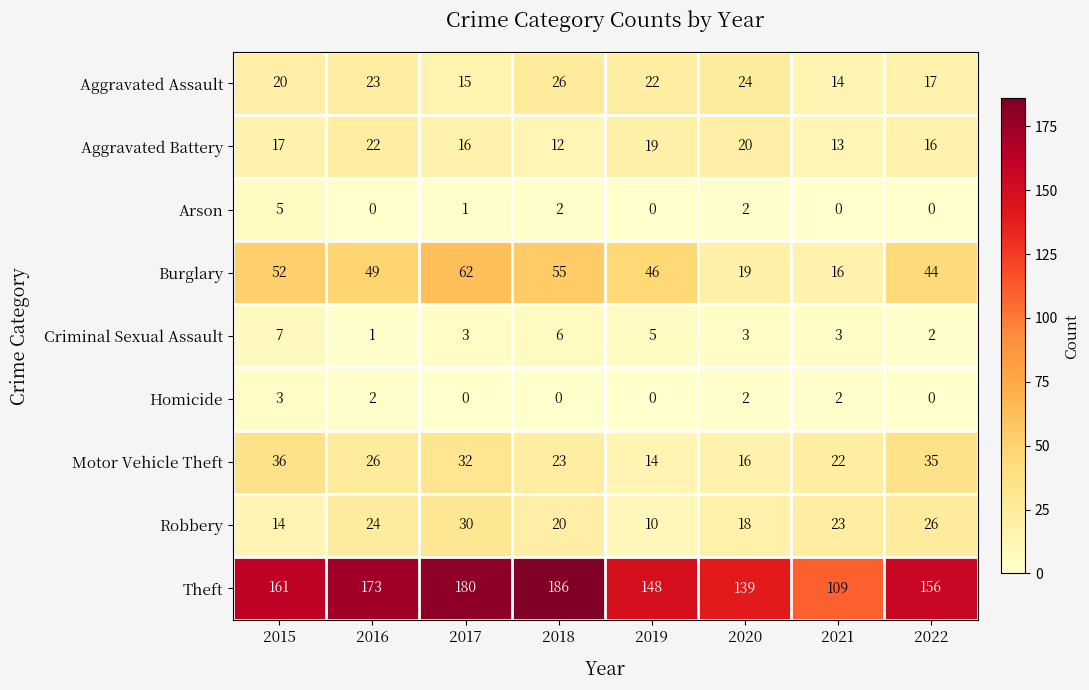

How many data points does each series have?

8